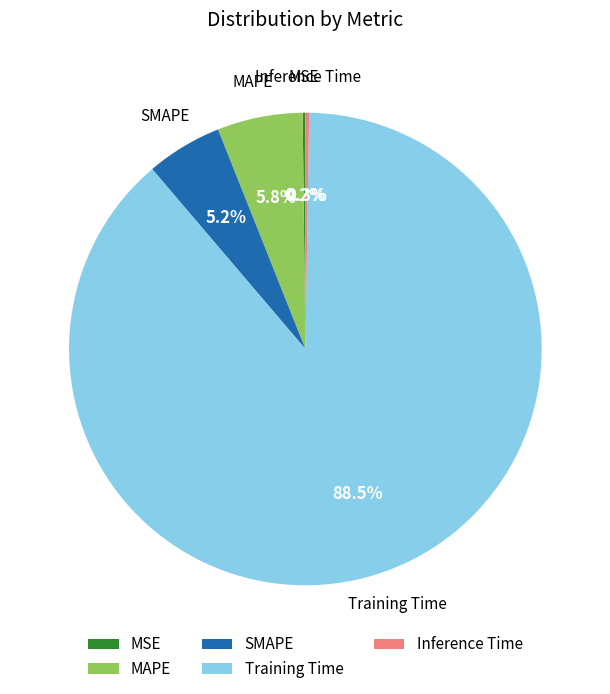

Between MAPE and Training Time, which is larger?

Training Time